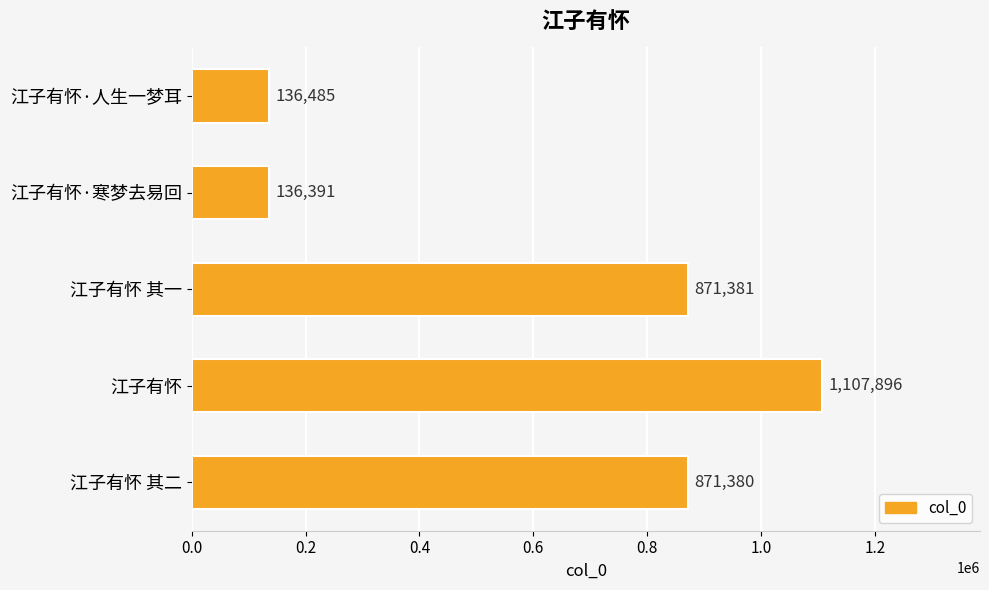

Rank the categories by value from lowest to highest.

江子有怀·寒梦去易回, 江子有怀·人生一梦耳, 江子有怀 其二, 江子有怀 其一, 江子有怀